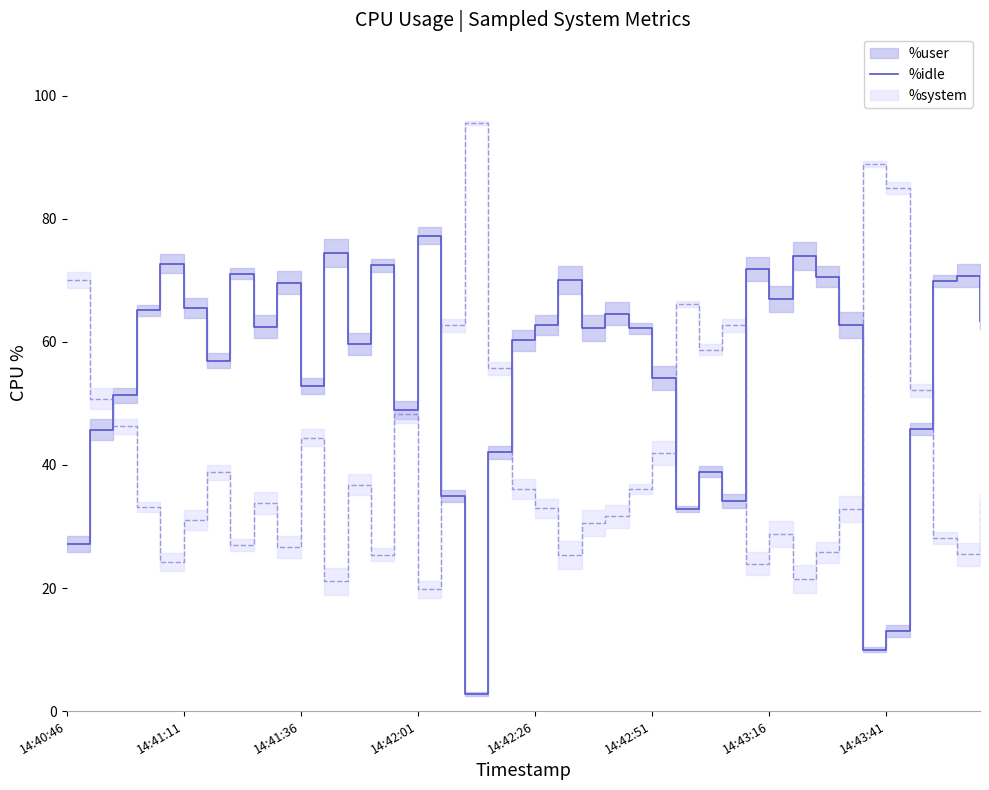

The value at 13 is 72.4. True or false?

True